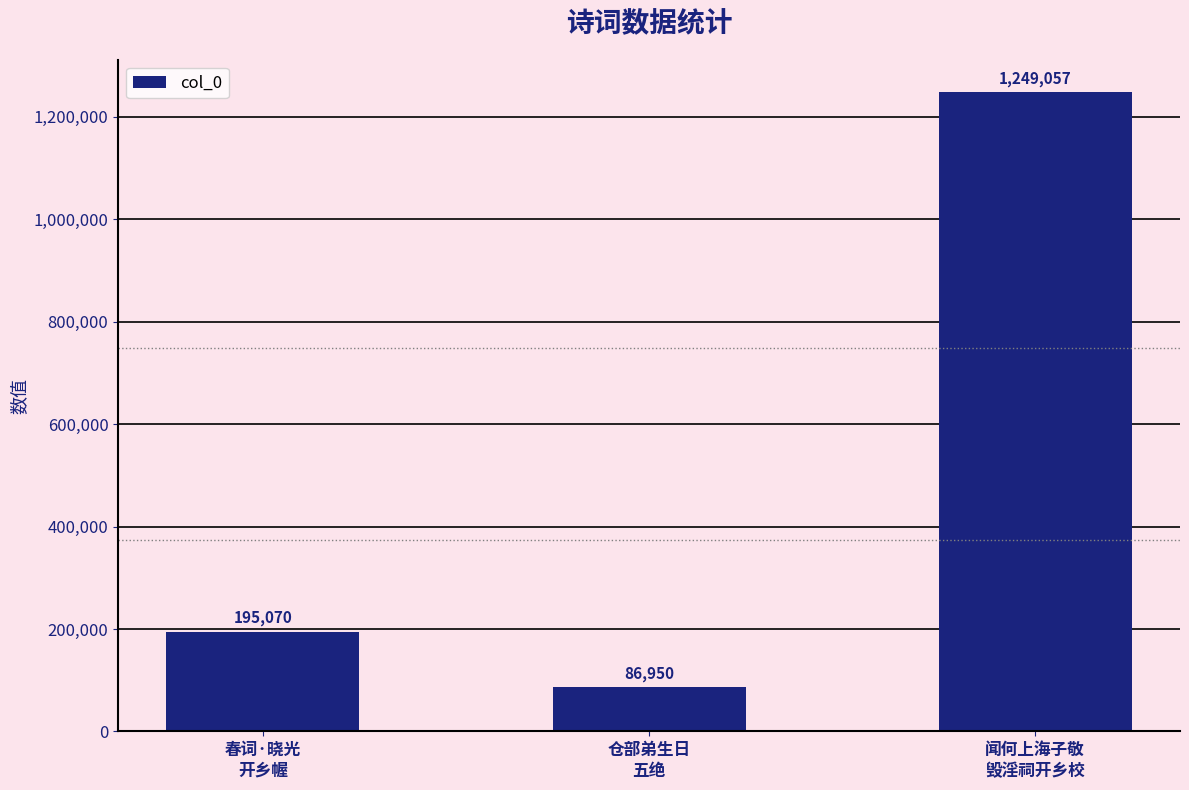

What is the ratio of the value at 闻何上海子敬
毁淫祠开乡校 to the value at 春词·晓光
开乡幄?

6.4